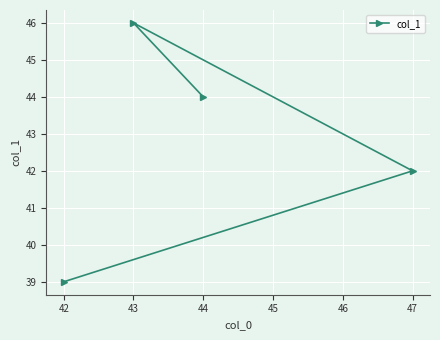

Rank the categories by value from highest to lowest.

43, 44, 47, 42